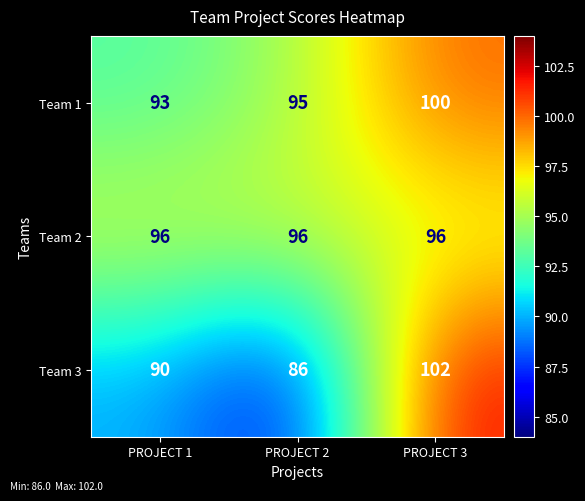

What is the spread (max minus min) of values at PROJECT 3?

6